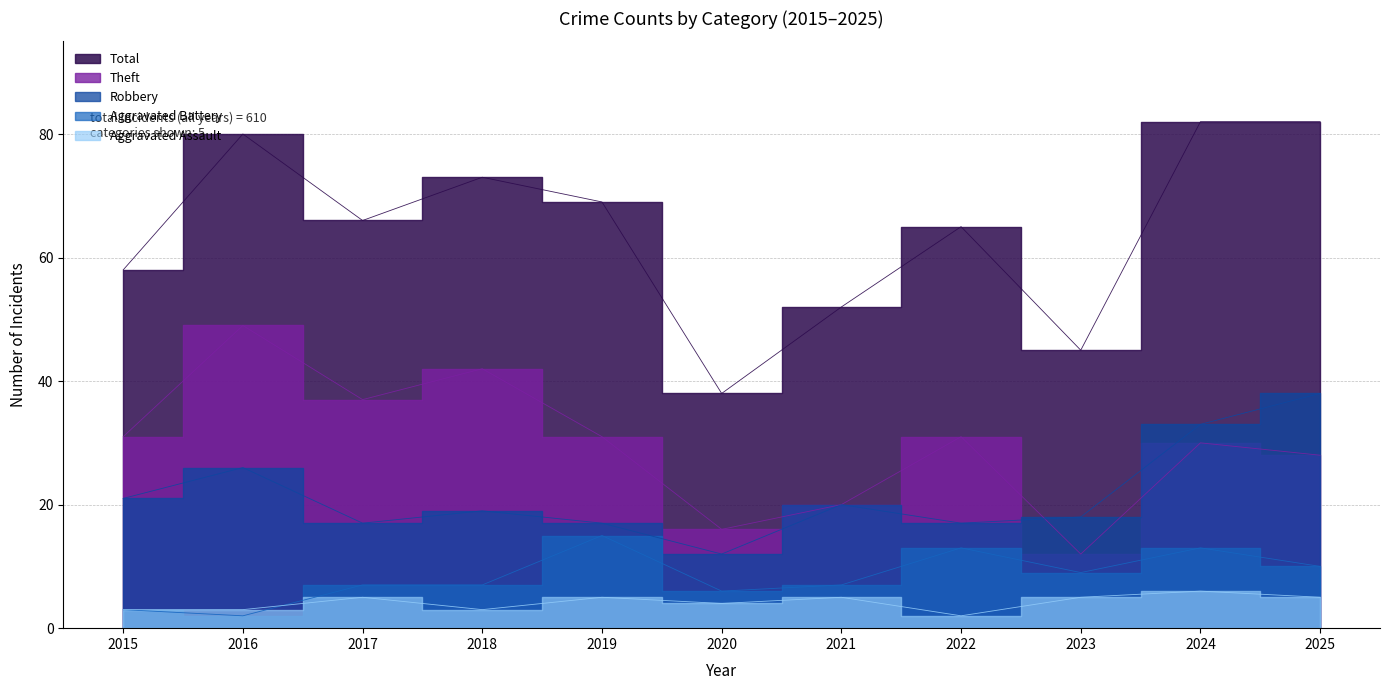

Rank the series at 2022 from highest to lowest value.

Total, Theft, Robbery, Aggravated Battery, Aggravated Assault